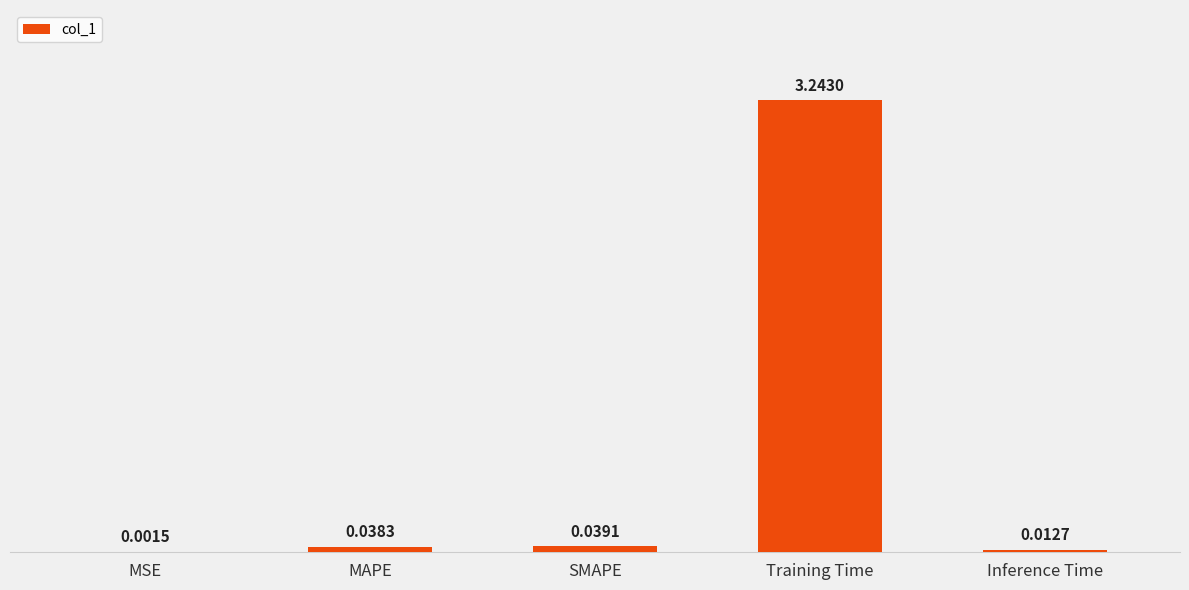

Which label corresponds to the largest value in the chart?

Training Time